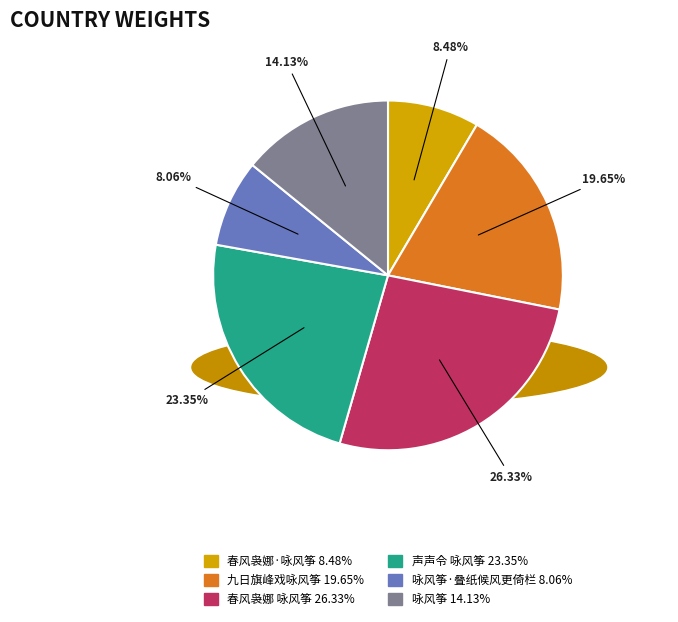

How many slices are in this pie chart?

6